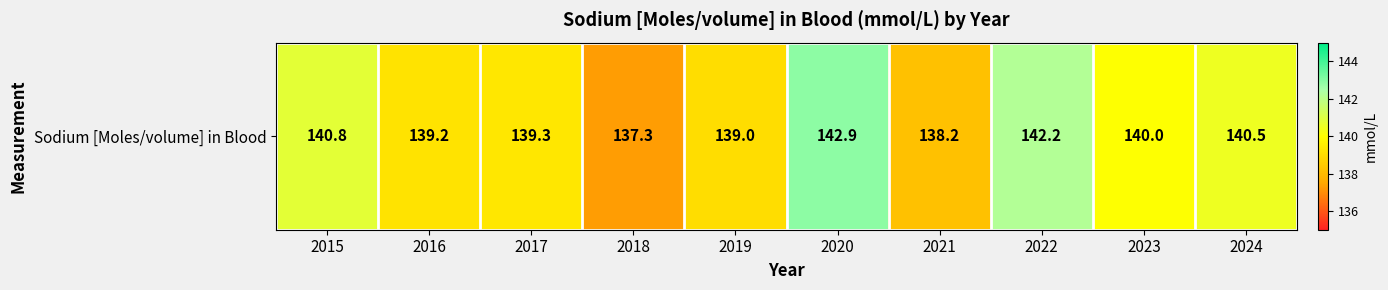

Read the value at 2024.

140.5